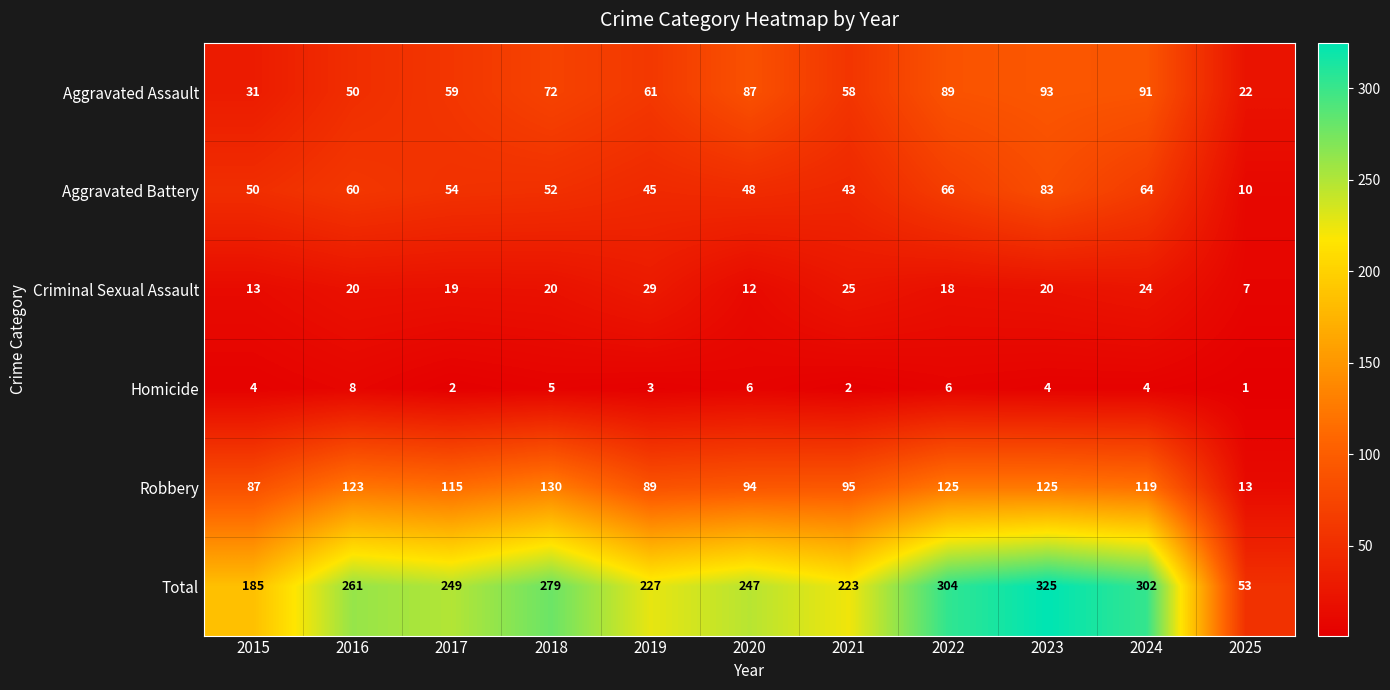

At how many categories does at least one series exceed 283?

3